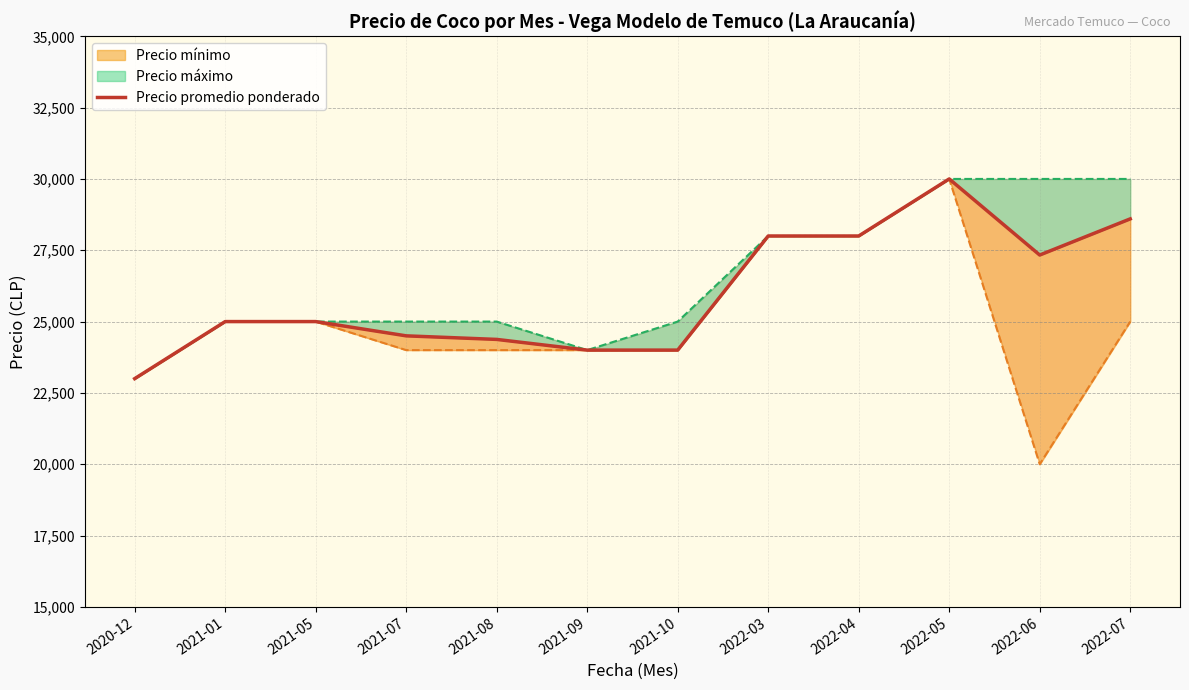

The chart shows a value of 24000 at 2021-10. True or false?

True